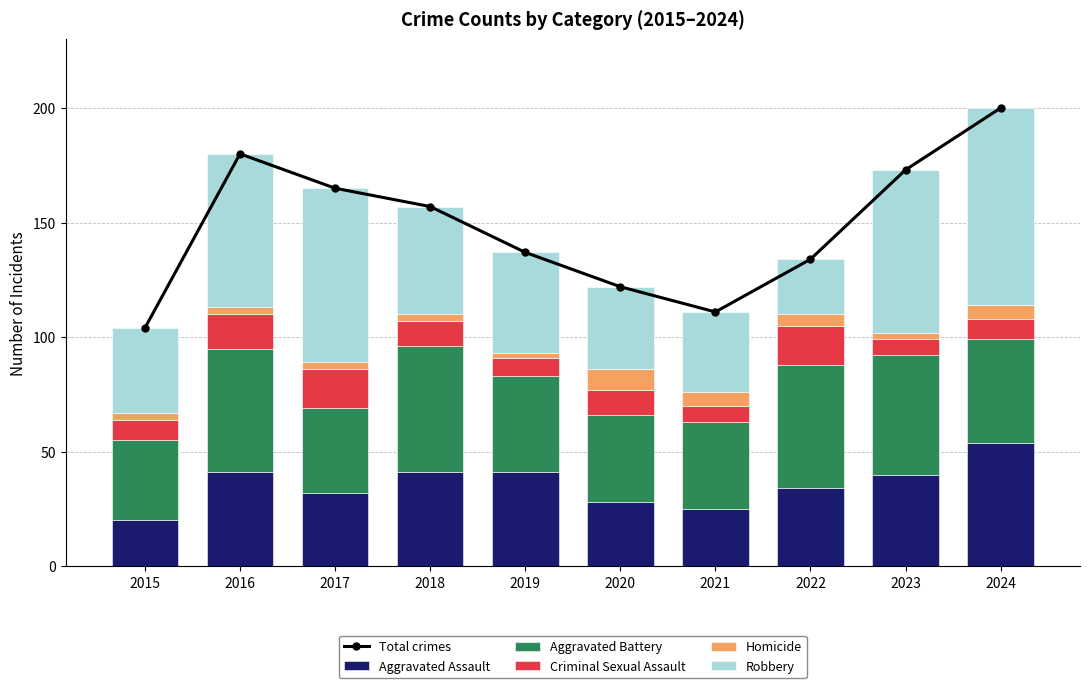

What is the total value across all series at 2015?

208